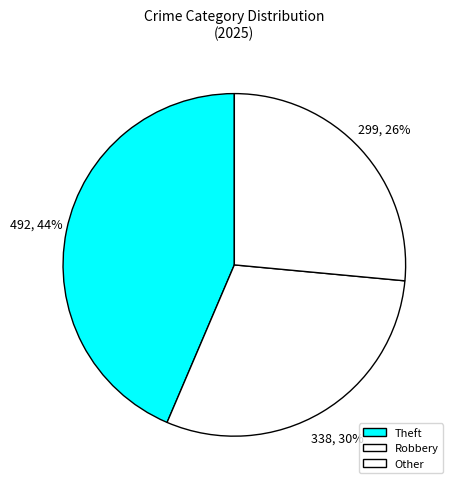

How many slices are in this pie chart?

3